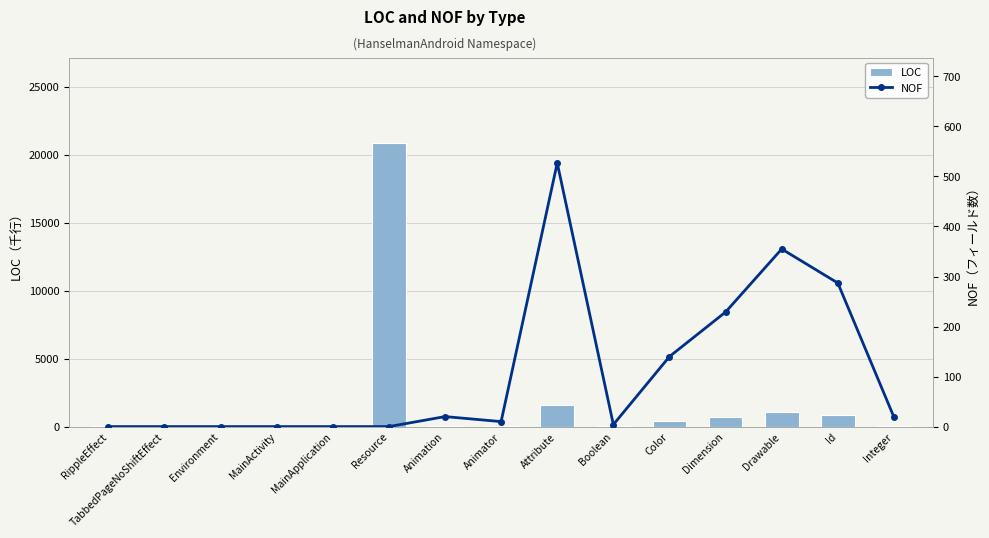

Is it true that LOC equals 39 at Integer?

False